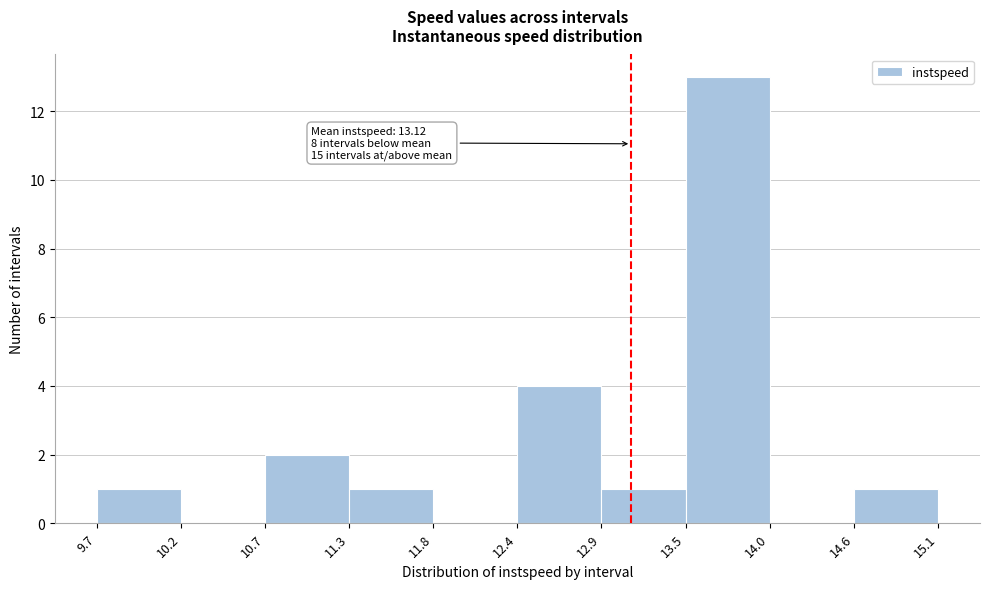

Which range on the x-axis has the tallest bar?

13.5 to 14.0